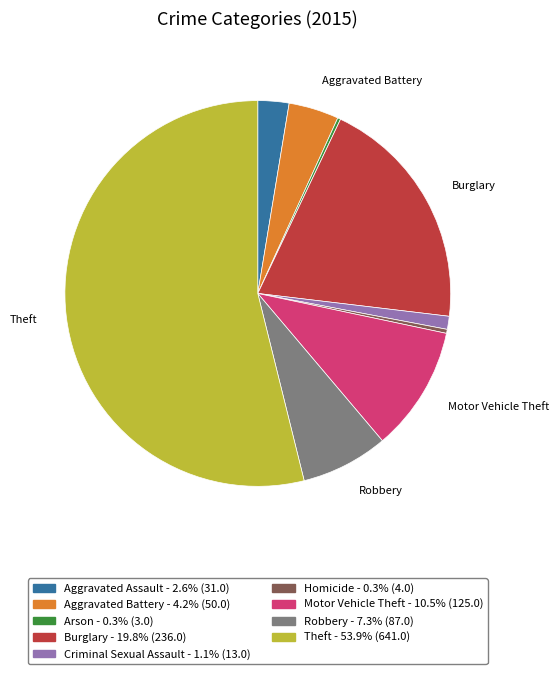

Is the sum of Aggravated Battery - 4.2% (50.0) and Aggravated Assault - 2.6% (31.0) greater than half?

No